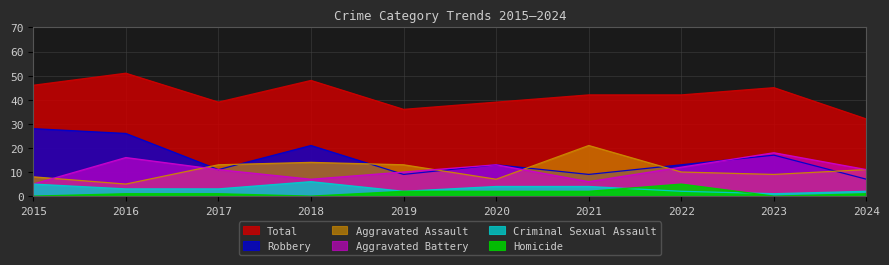

Which series has the largest total across all categories?

Total